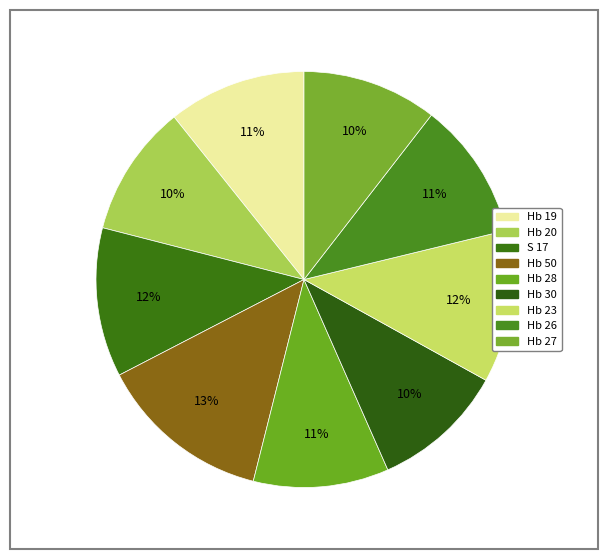

Is the sum of Hb 19 and Hb 23 greater than half?

No